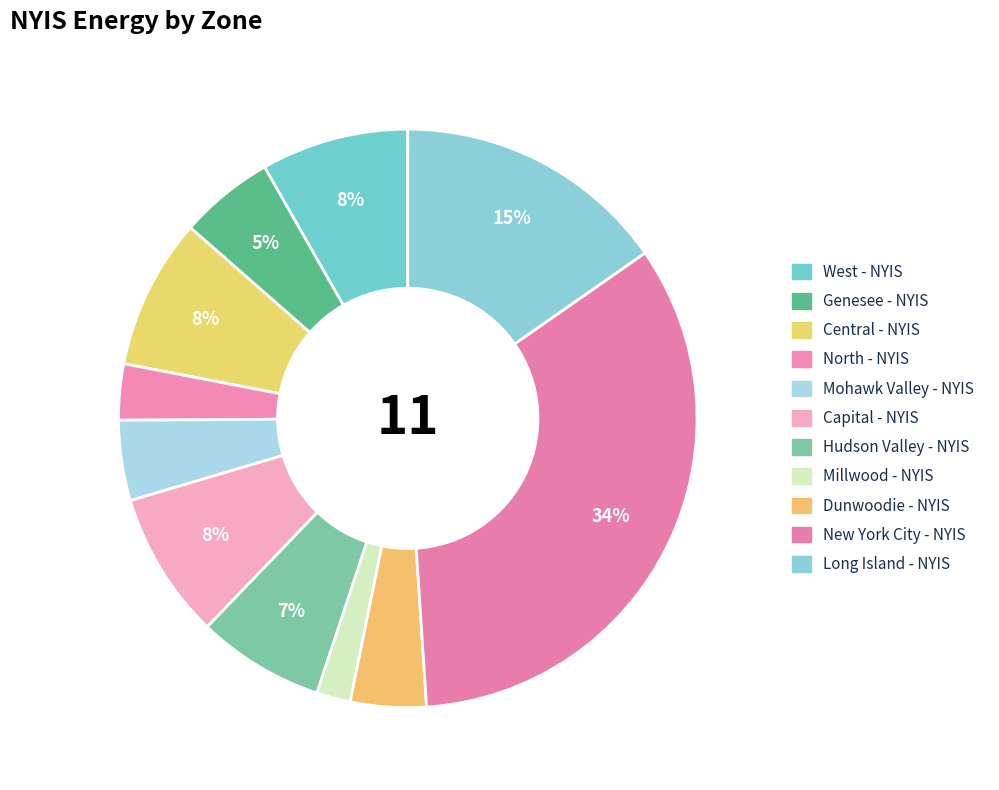

To the nearest percent, what portion does Hudson Valley - NYIS represent?

7%